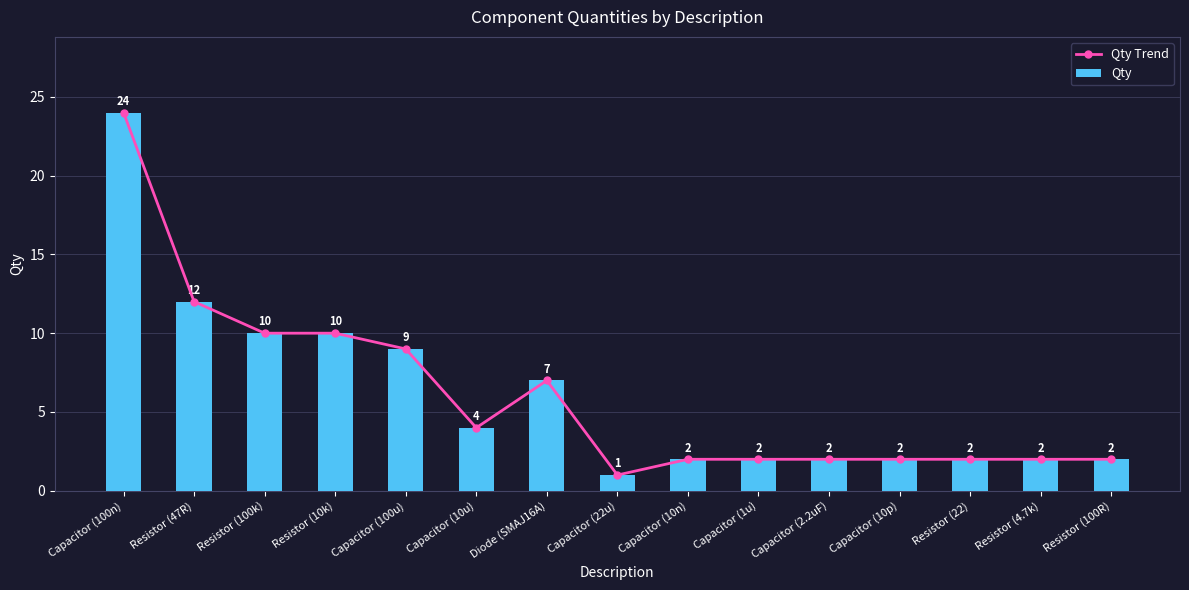

What is the maximum value shown in the chart?

24